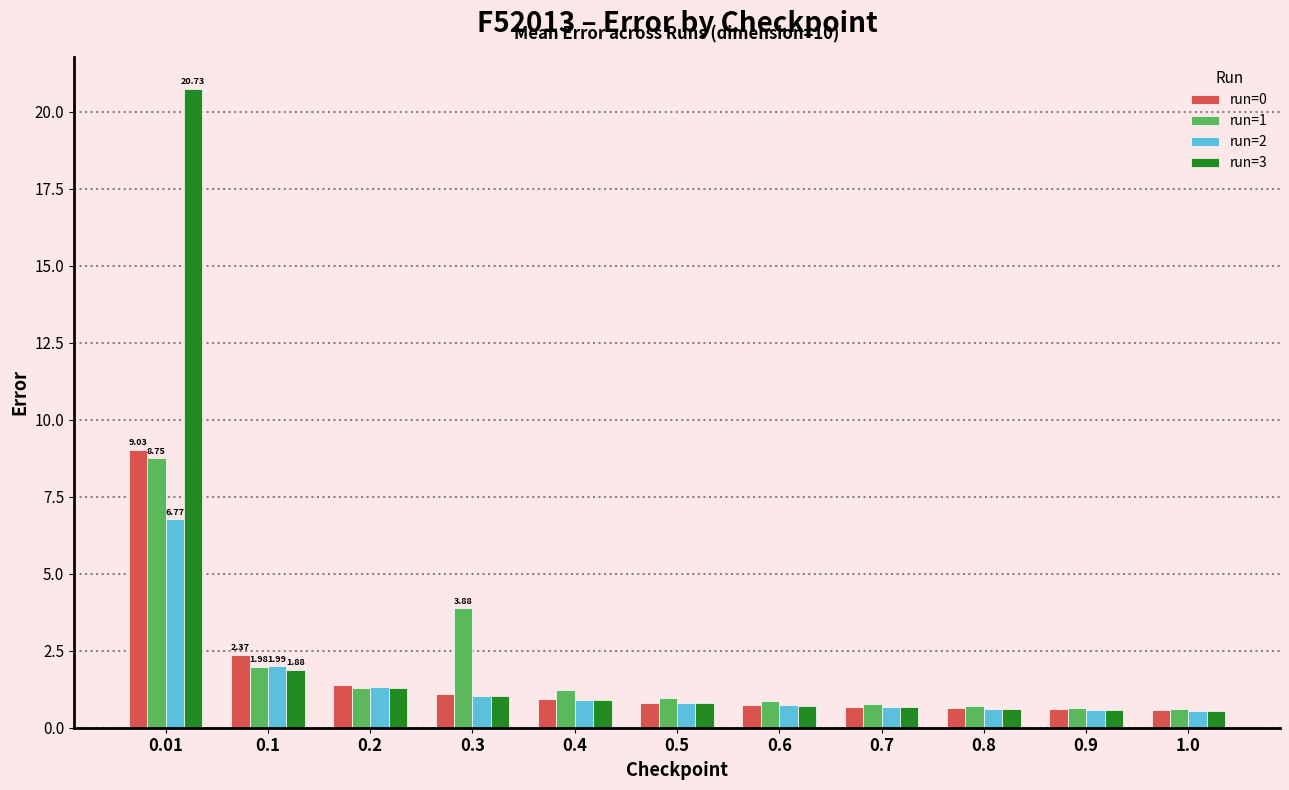

Which series has the largest total across all categories?

run=3